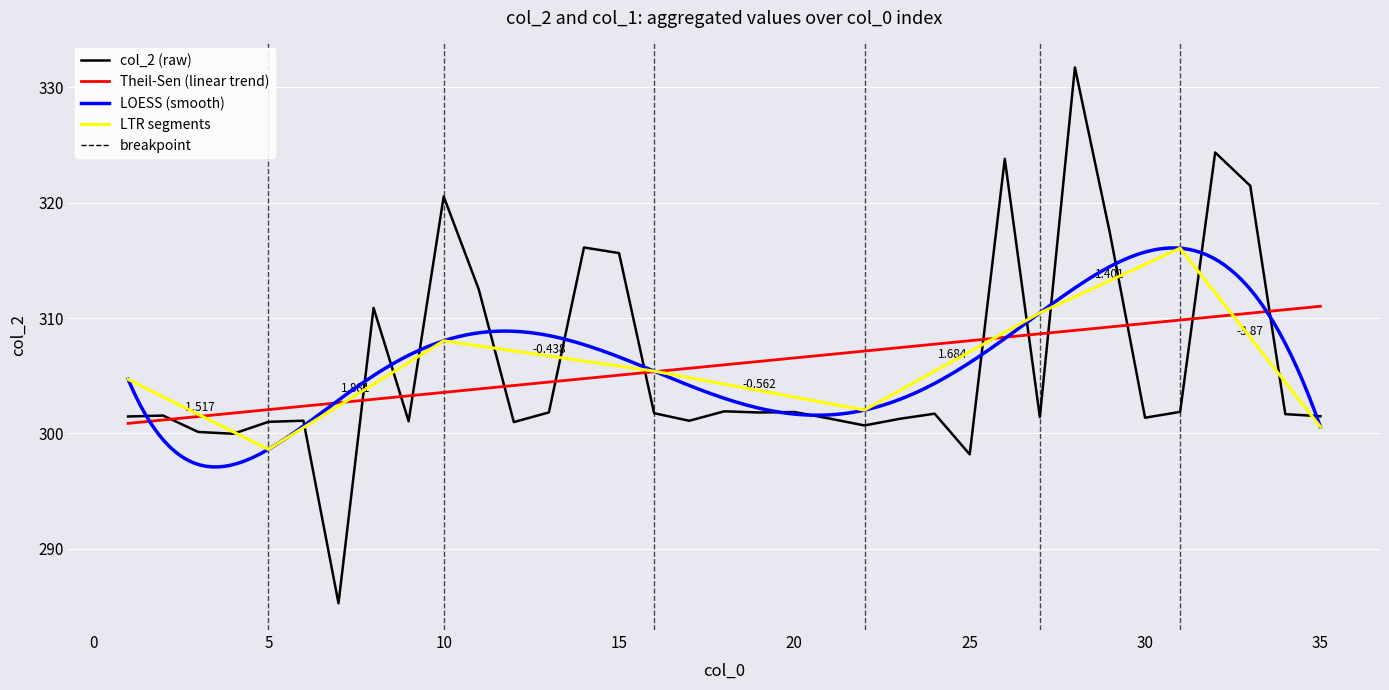

What is the sum of the col_1 values at 27 and 4?

2.0